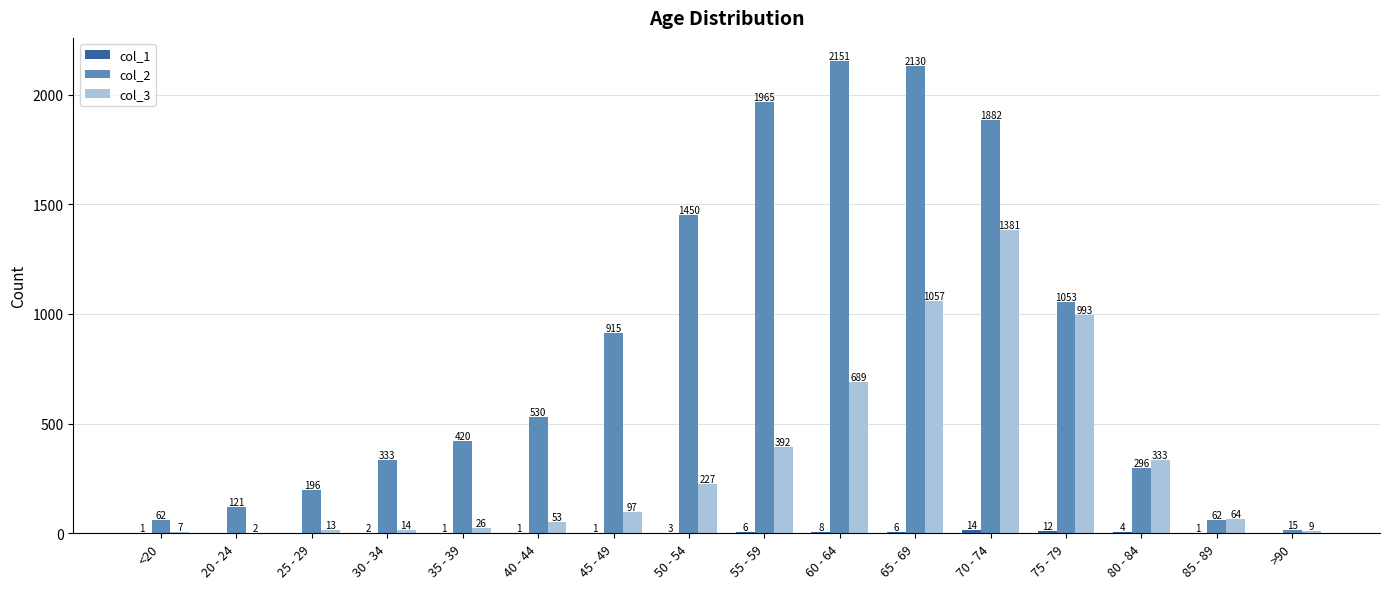

Between 55 - 59 and 65 - 69, which series saw the biggest shift?

col_3